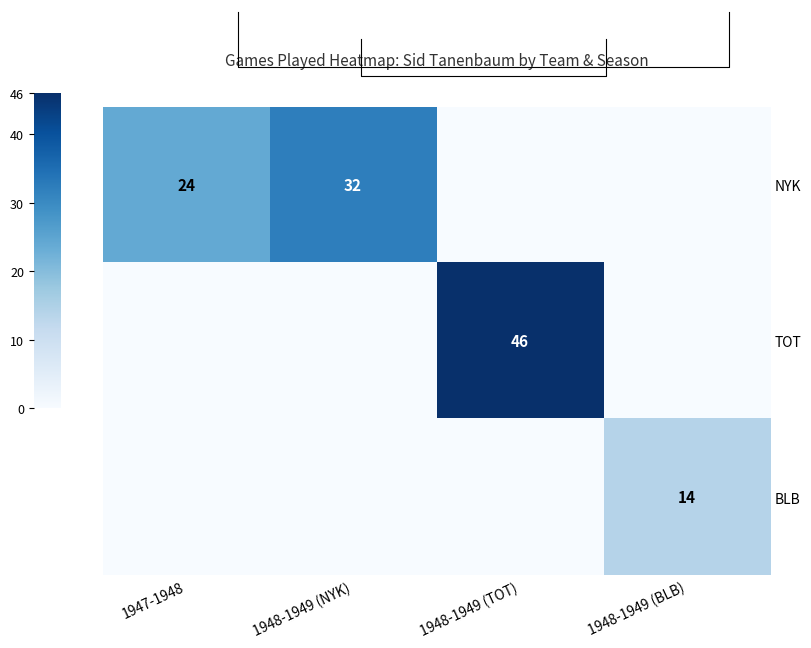

Is it true that TOT equals 70 at 1948-1949 (TOT)?

False